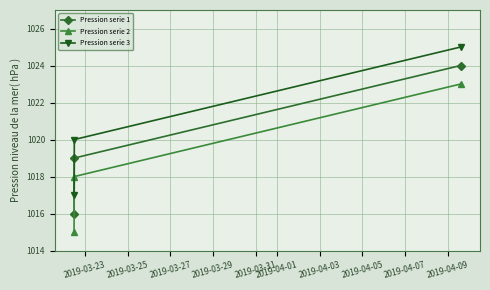

Rank the series by their maximum value, from highest to lowest.

Pression serie 3, Pression serie 1, Pression serie 2